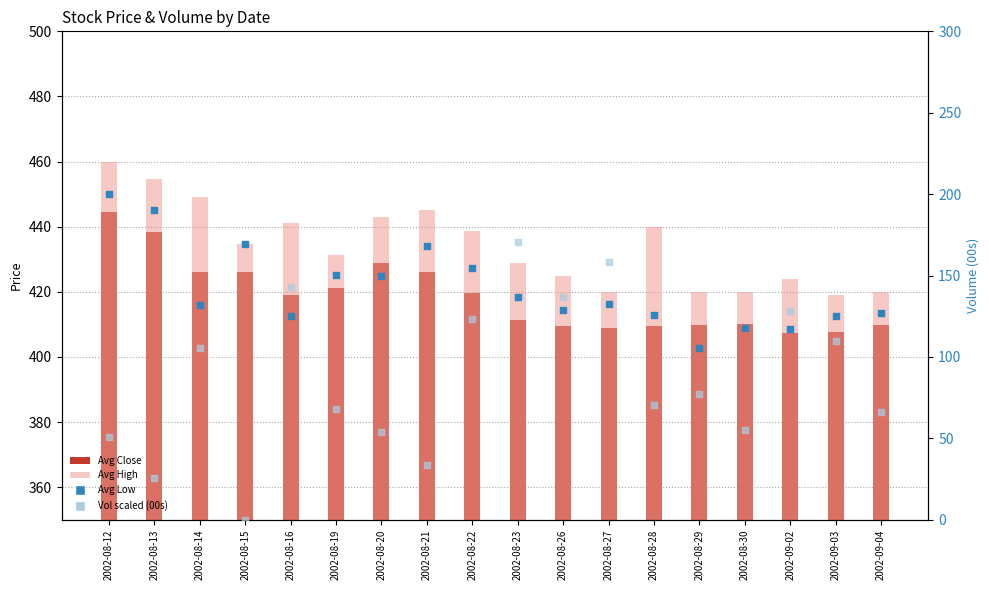

What are all the series names shown in the legend?

Avg Close, Avg High, Avg Low, Vol_scaled (00s)